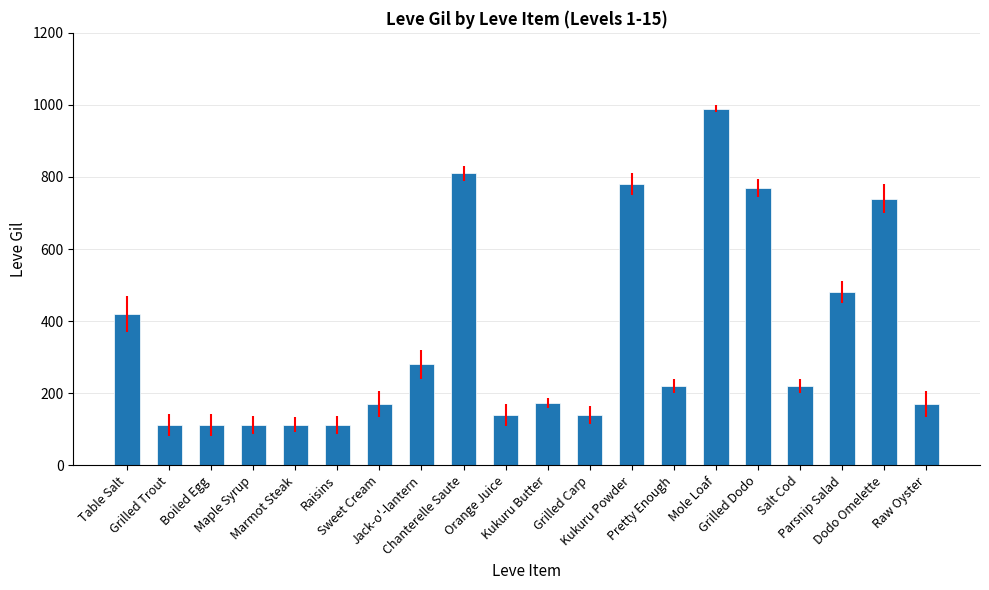

What is the approximate value at Kukuru Butter, to the nearest 100?

200